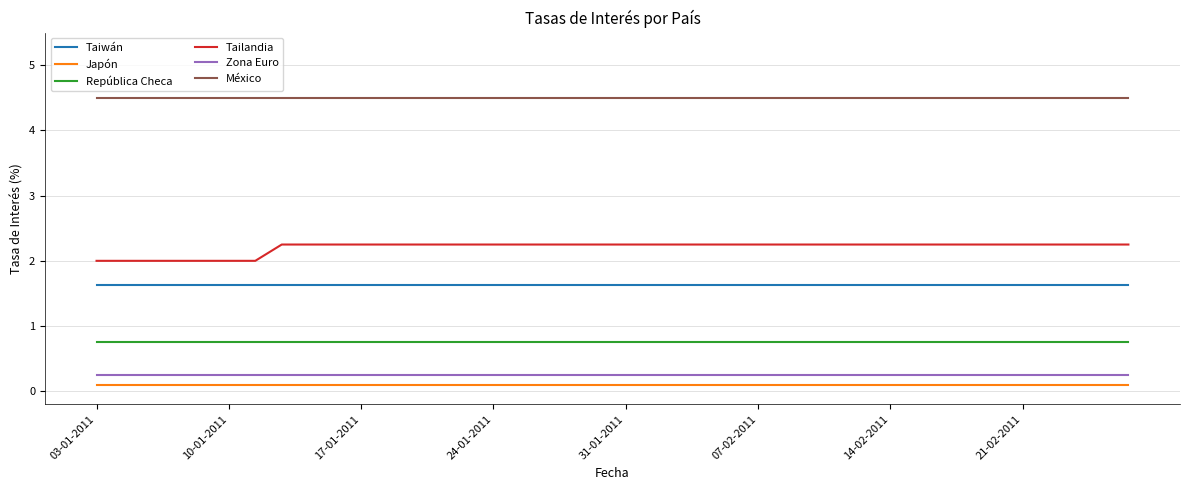

Is this an area chart (filled region under the line)?

No